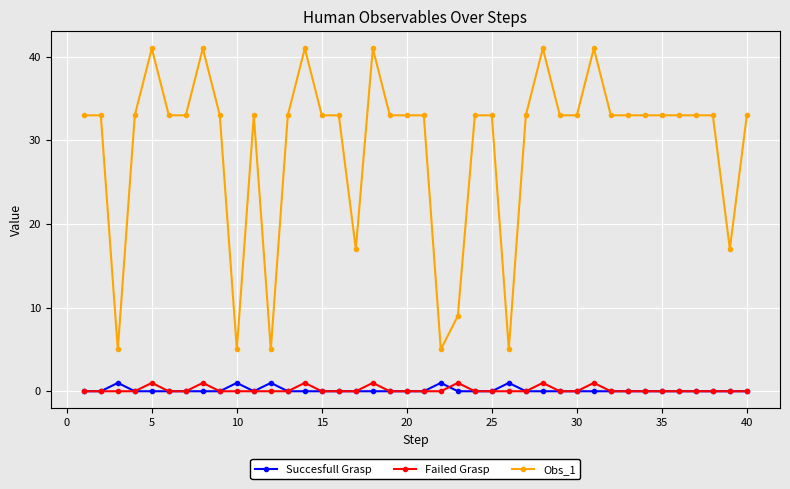

Which series has the widest spread of values?

Obs_1